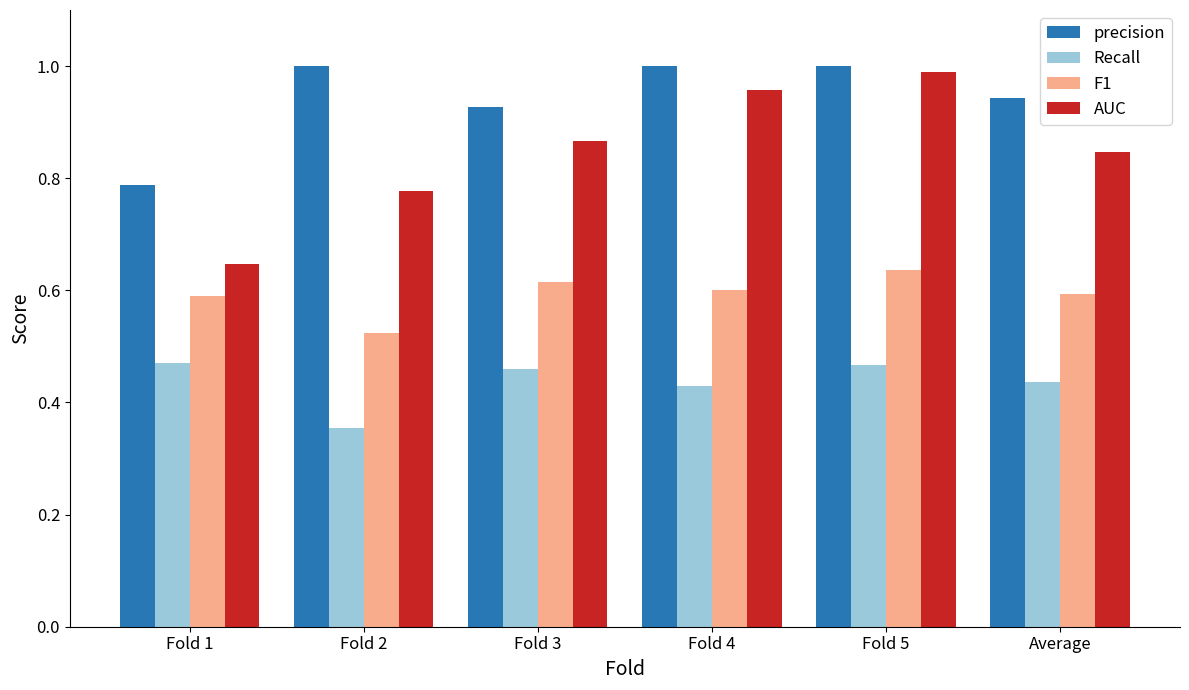

What is the sum of all Recall values?

2.6